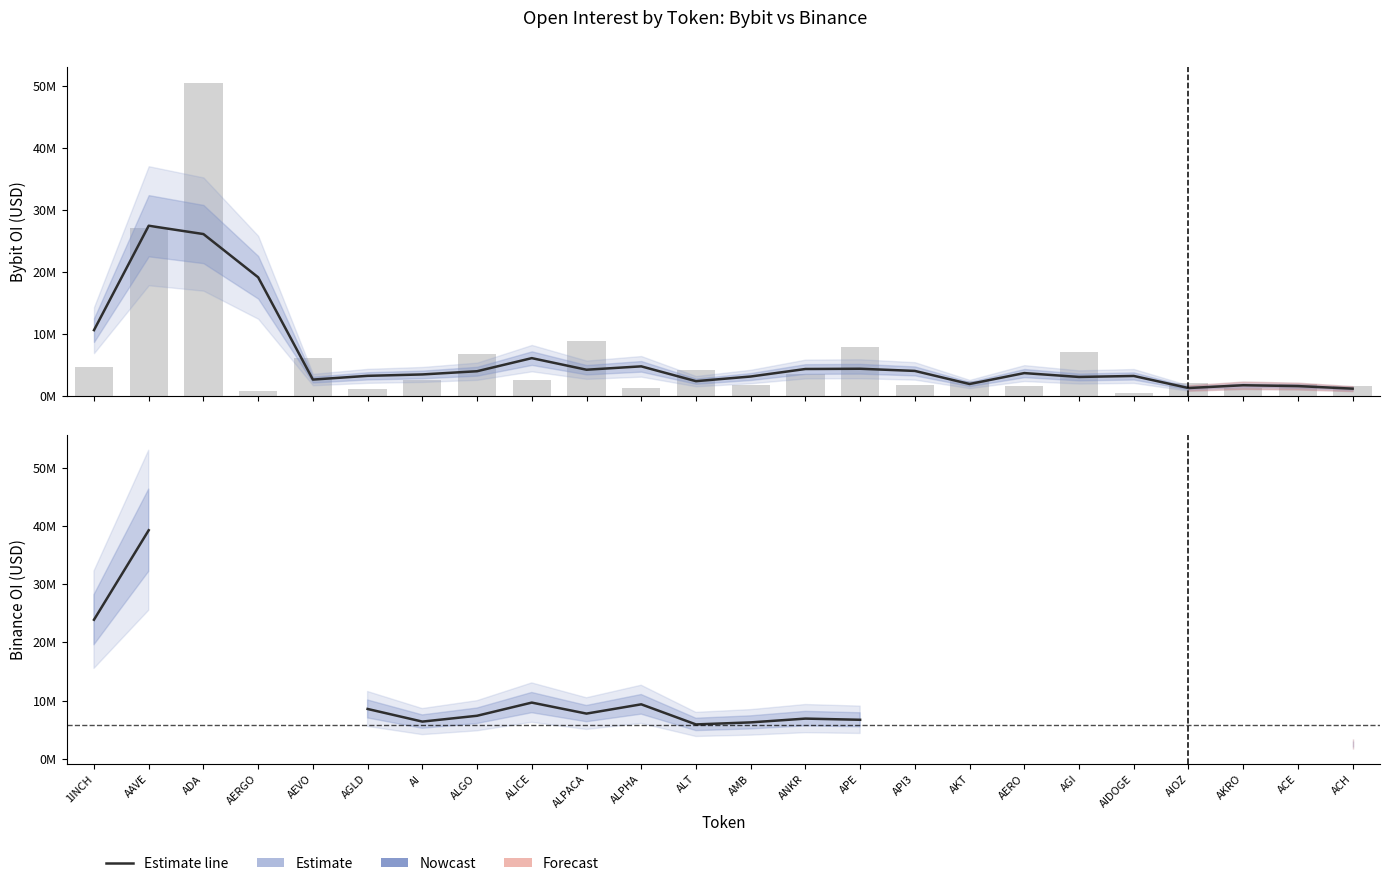

What is the label of the 15th bar from the left?

APE